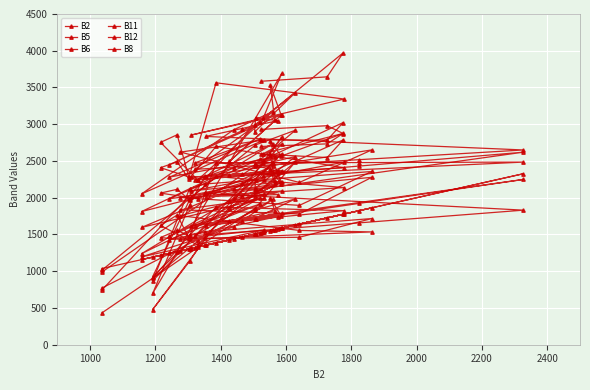

What is the sum of all B5 values?

69942